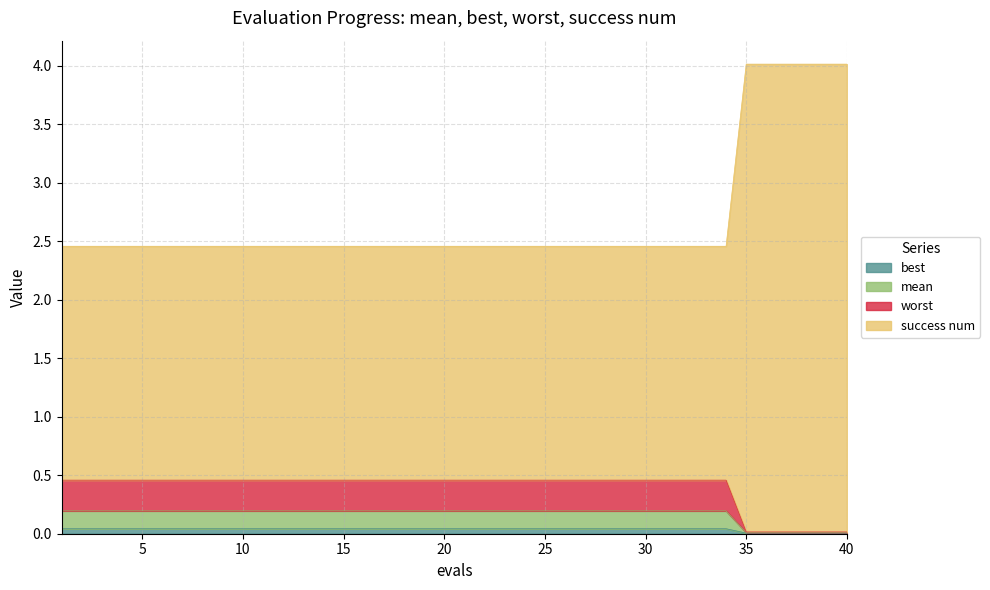

What are all the series names shown in the legend?

best, mean, worst, success num